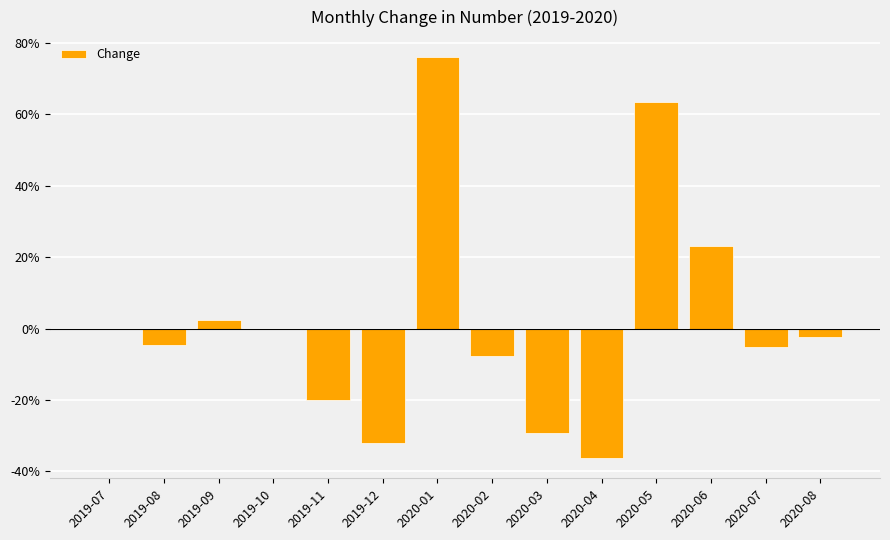

Rank the categories by value from lowest to highest.

2020-04, 2019-12, 2020-03, 2019-11, 2020-02, 2020-07, 2019-08, 2020-08, 2019-10, 2019-07, 2019-09, 2020-06, 2020-05, 2020-01